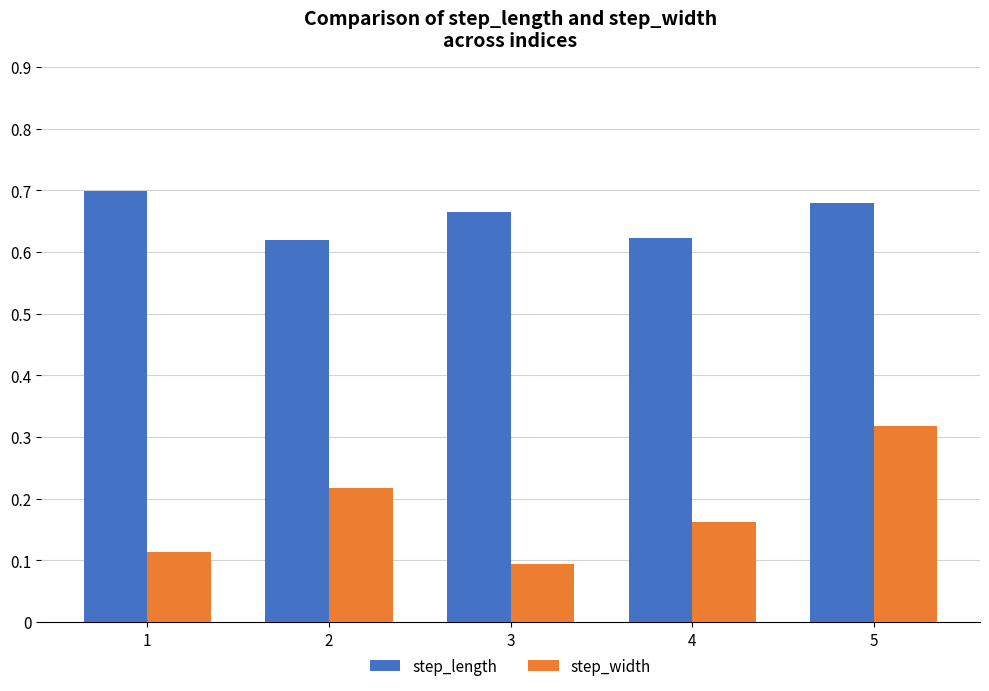

At which label does step_width reach its minimum?

3